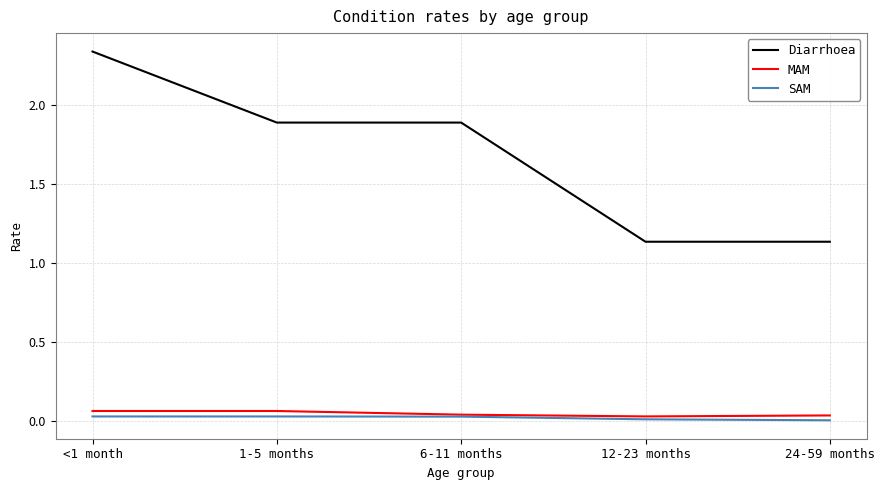

At which category is the sum across all series the highest?

<1 month